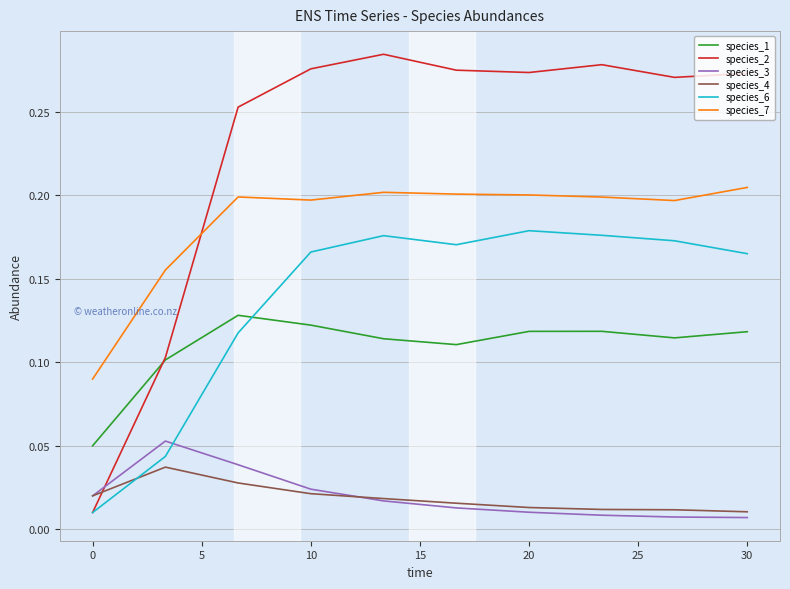

Which series has the largest total across all categories?

species_2